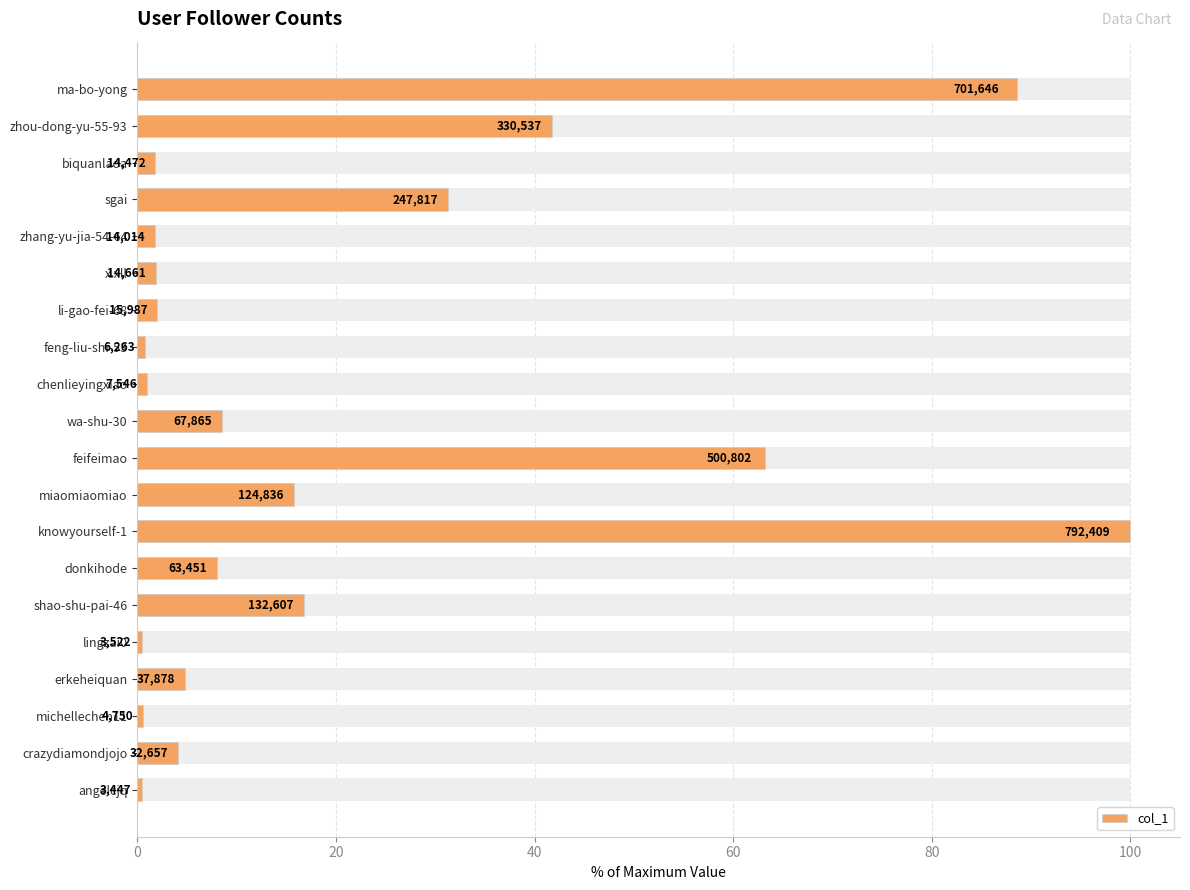

The chart shows a value of 0.8 at feng-liu-shi-53. True or false?

True